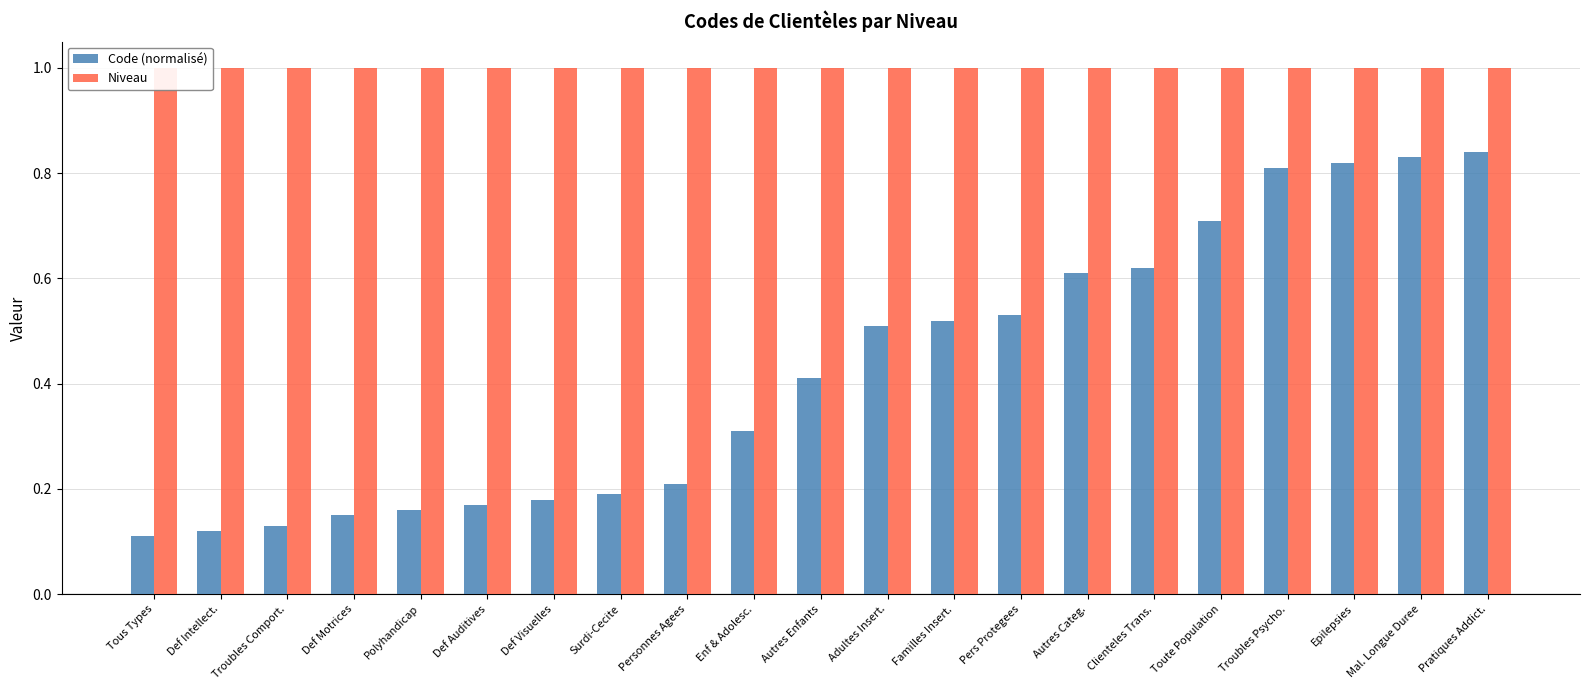

At which category is the sum across all series the highest?

Pratiques Addict.